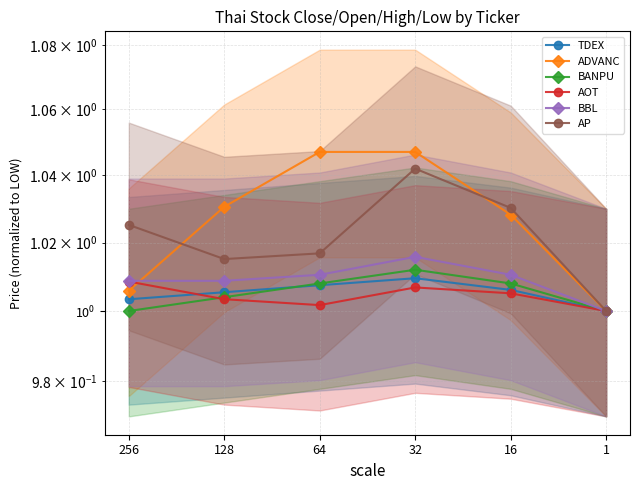

Which label corresponds to the smallest value in the chart?

1